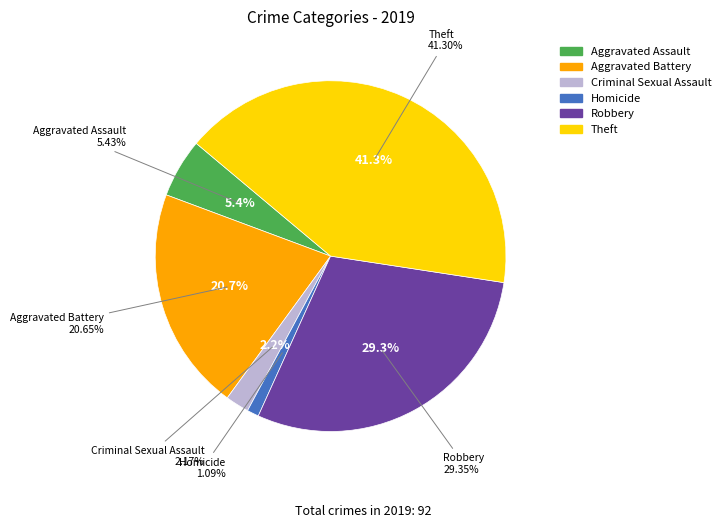

Between Aggravated Assault and Homicide, which is larger?

Aggravated Assault